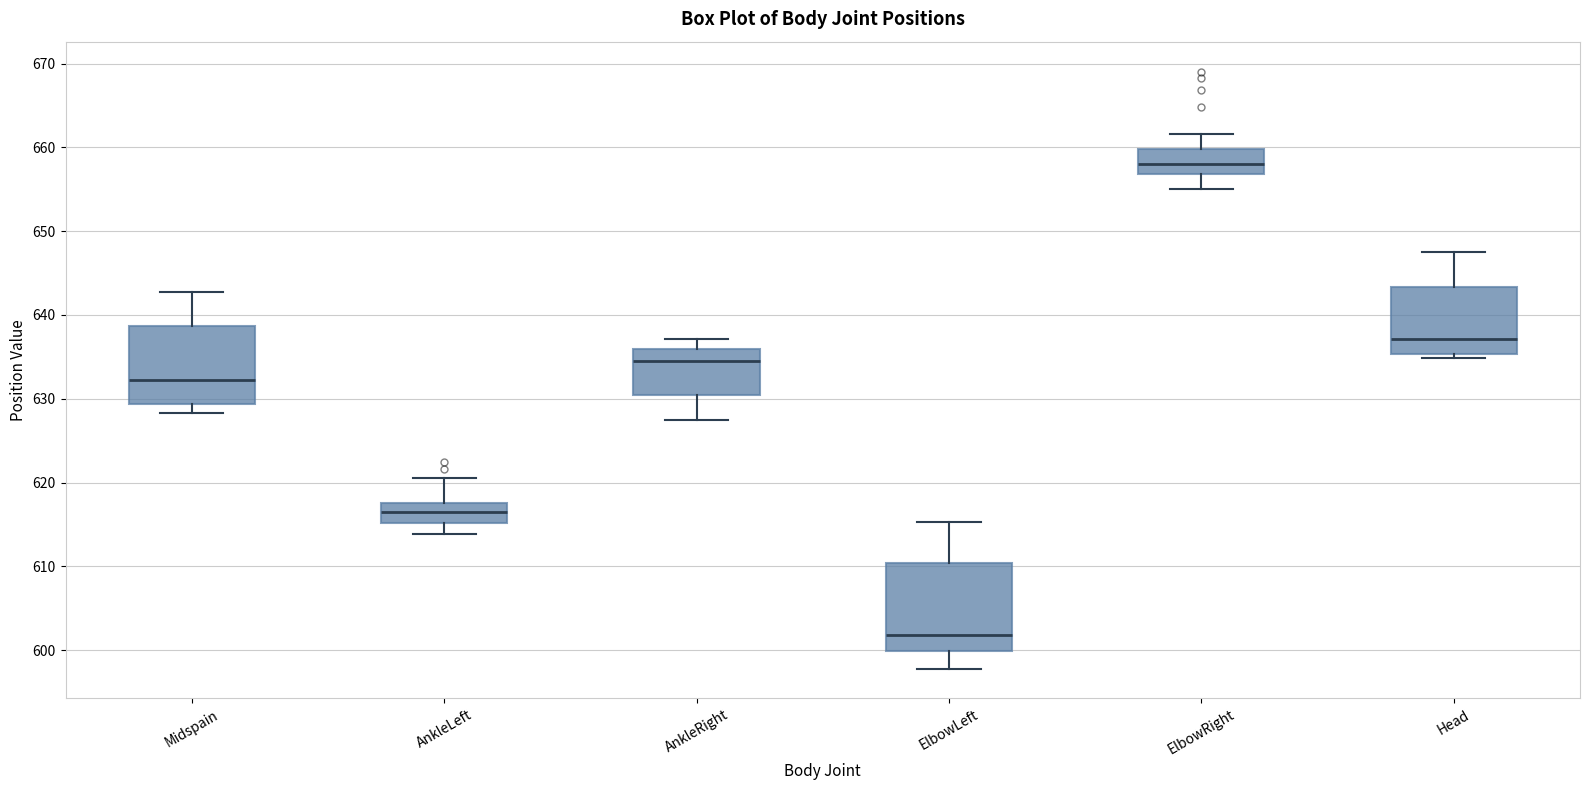

Reading left to right, read every box against the y-axis: the position of its median line, the range the box covers, and the ends of its whiskers. The values are not printed on the chart, so give them approximately, as read against the axis.

Midspain: median 632, box 629 to 639, whiskers 628 to 643
AnkleLeft: median 616, box 615 to 618, whiskers 614 to 621
AnkleRight: median 634, box 631 to 636, whiskers 627 to 637
ElbowLeft: median 602, box 600 to 610, whiskers 598 to 615
ElbowRight: median 658, box 657 to 660, whiskers 655 to 662
Head: median 637, box 635 to 643, whiskers 635 (just below the box's lower edge) to 647